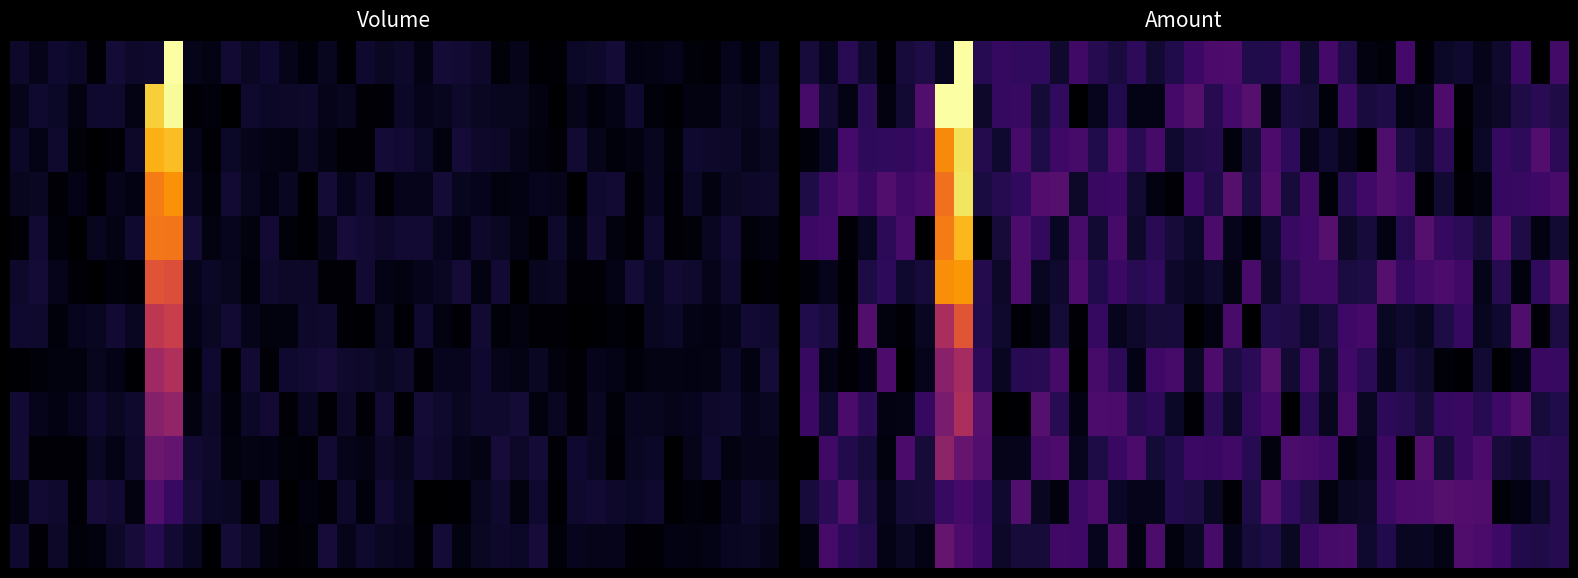

At how many categories does at least one series exceed 0?

40